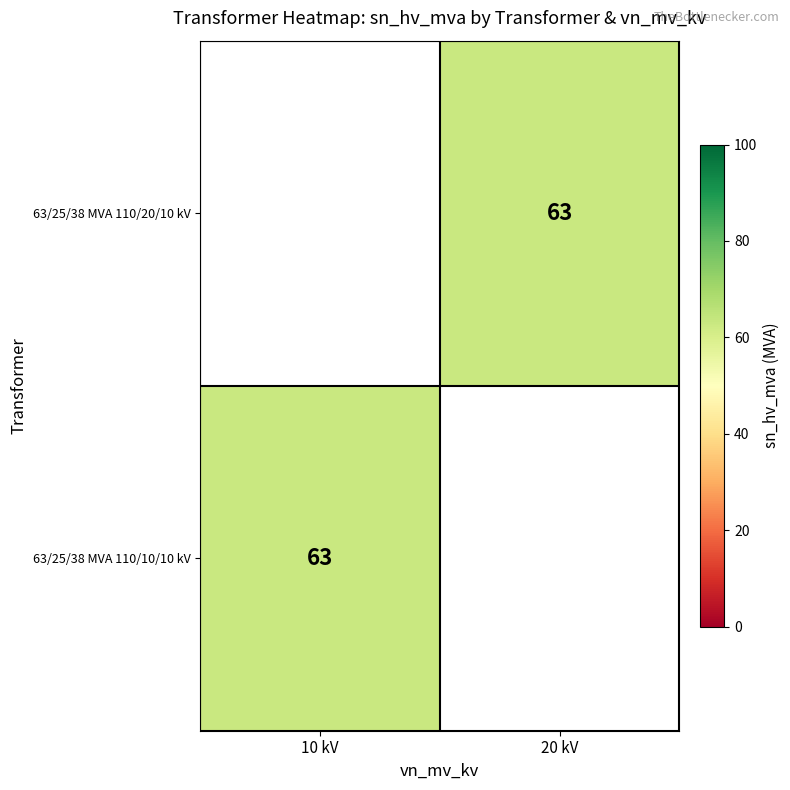

At 20 kV, list the series in order from largest to smallest.

63/25/38 MVA 110/20/10 kV, 63/25/38 MVA 110/10/10 kV